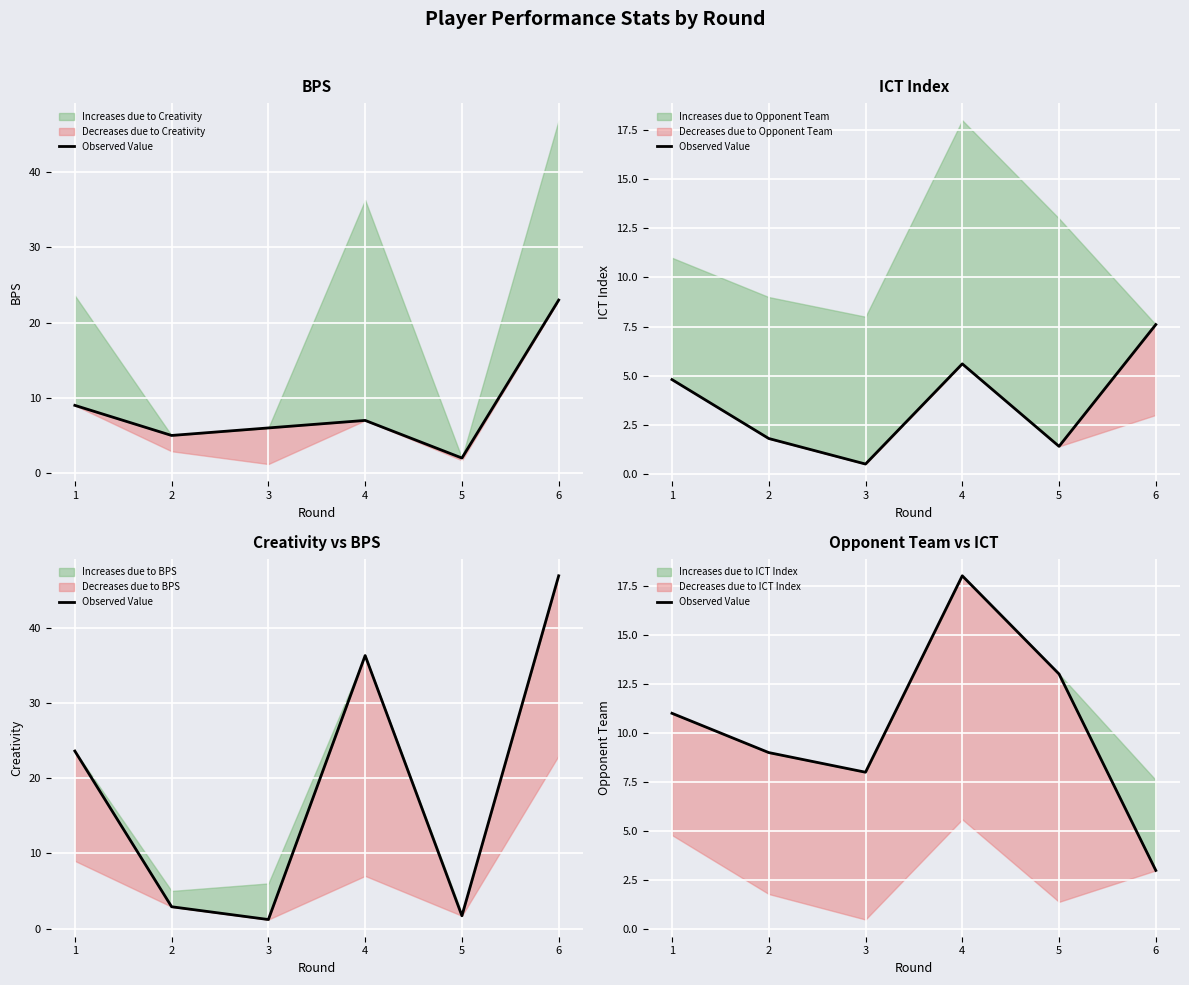

Rank the categories by value from lowest to highest.

6, 3, 2, 1, 5, 4